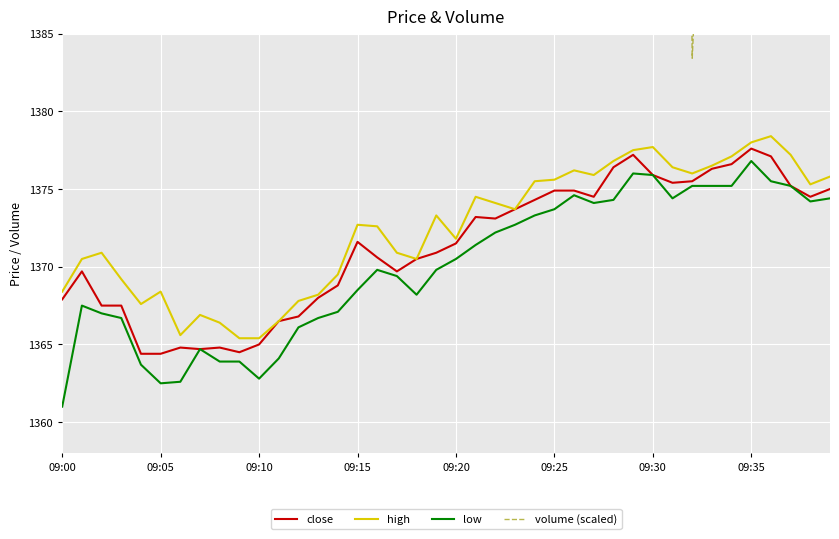

What is the lowest value of the close series?

1364.4